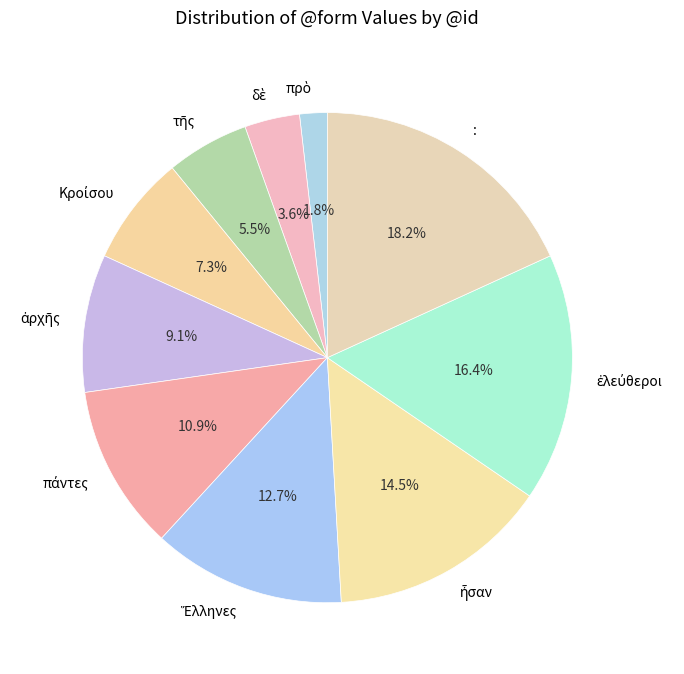

Count the number of slices in the pie.

10